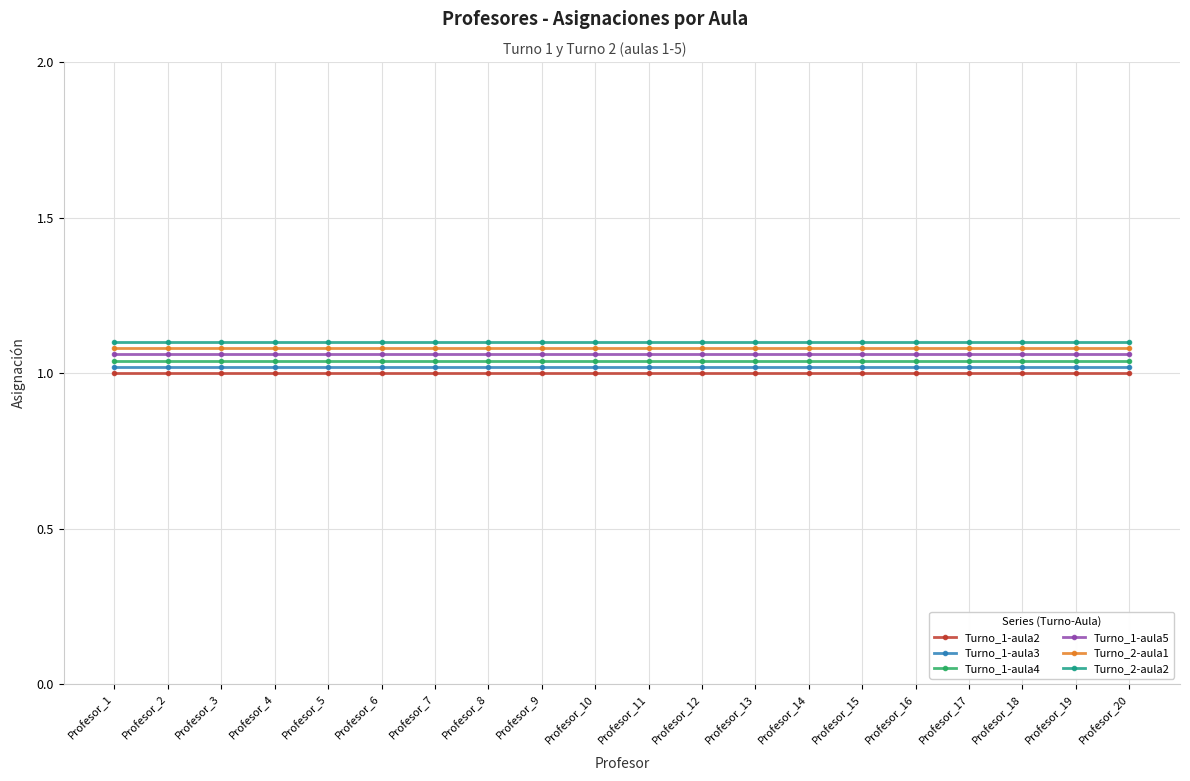

How many data points does each series have?

20